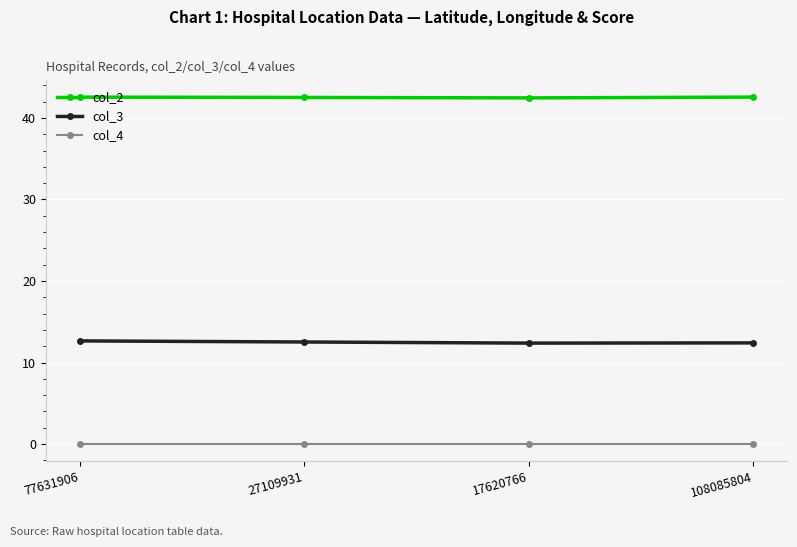

What is the minimum value for col_2?

42.5